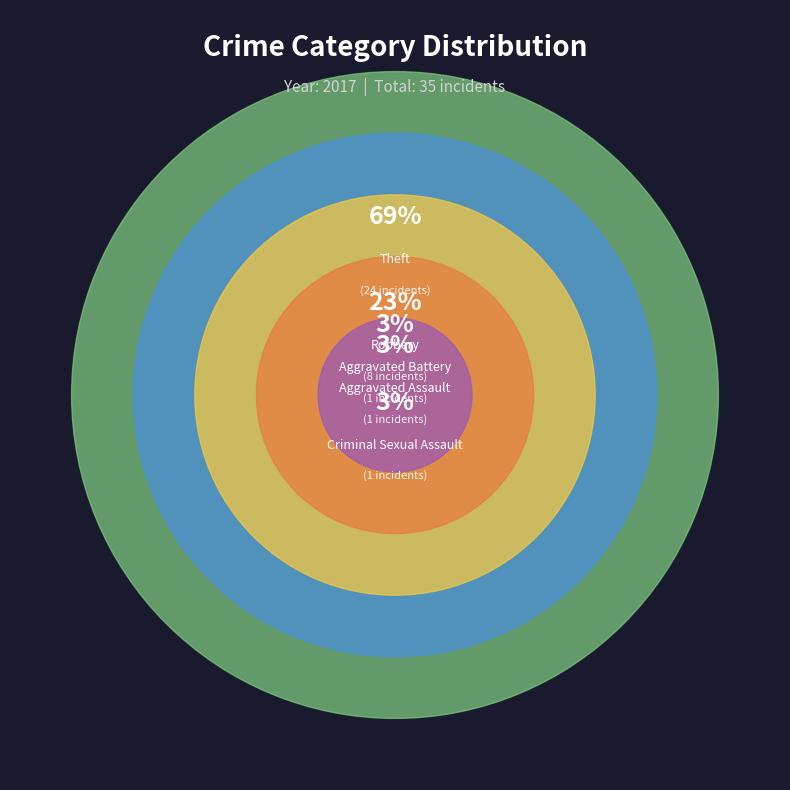

Is there a majority slice in this chart?

Yes